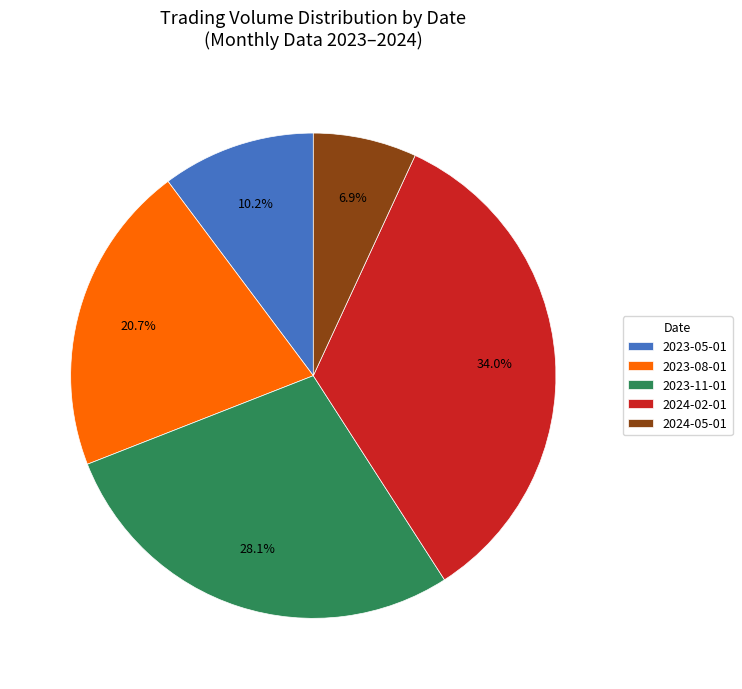

Approximately how many times larger is the value at 2023-05-01 compared to 2023-08-01?

0.5